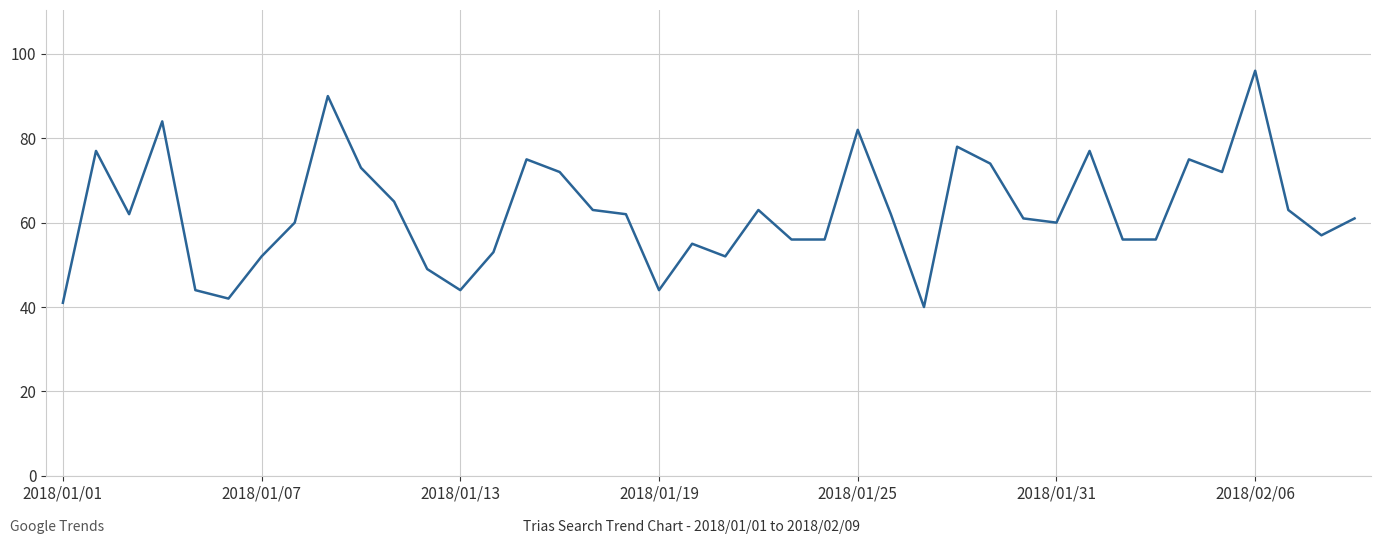

Reading left to right, what are all the values shown in this chart?

41	77	62	84	44	42	52	60	90	73	65	49	44	53	75	72	63	62	44	55	52	63	56	56	82	62	40	78	74	61	60	77	56	56	75	72	96	63	57	61